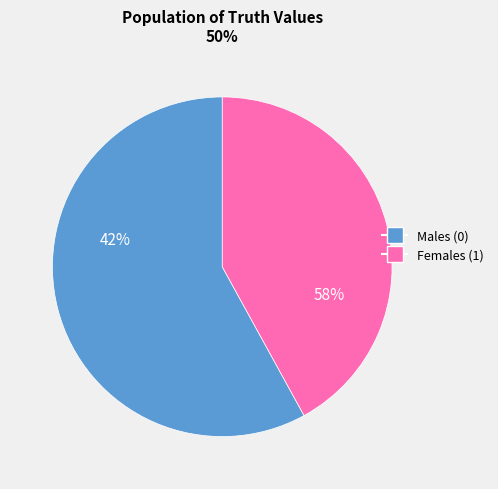

To the nearest percent, what is the combined percentage of 0 and 1?

100%